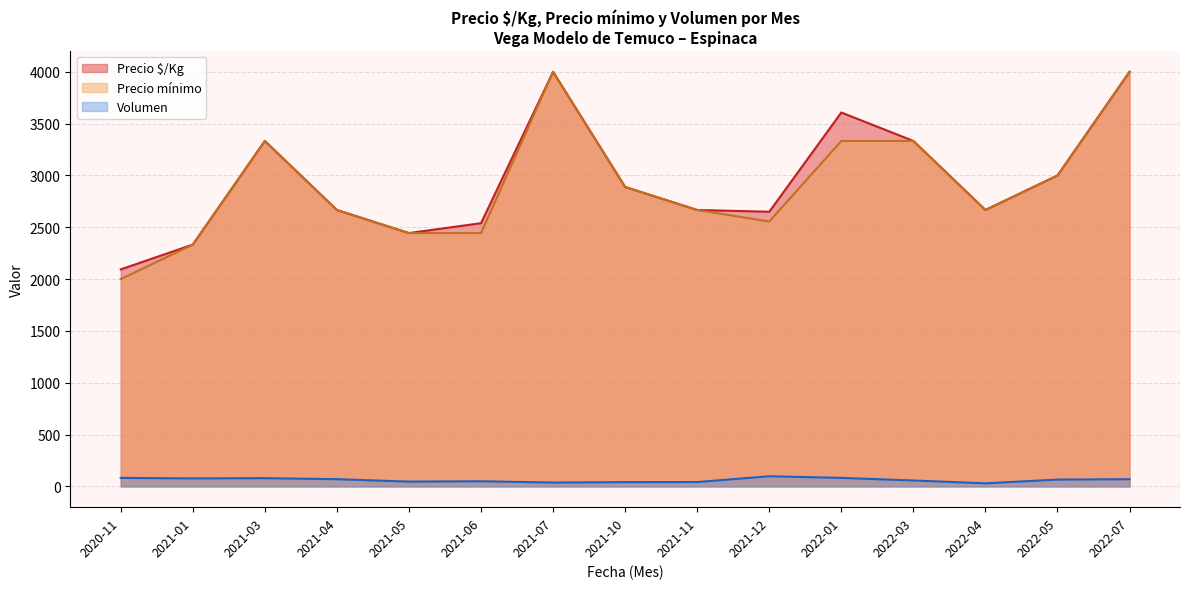

Is it true that Precio minimo equals 3333 at 2022-03?

True